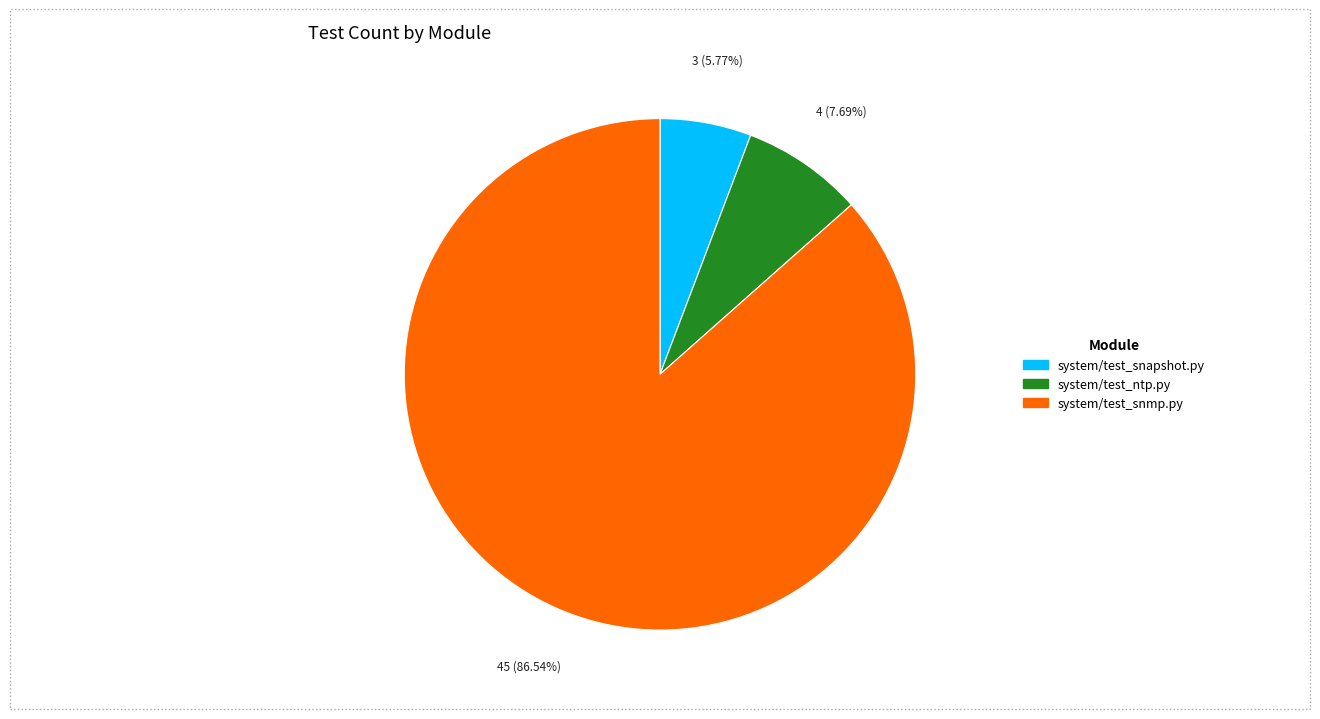

Approximately how many times larger is the value at system/test_ntp.py compared to system/test_snapshot.py?

1.3